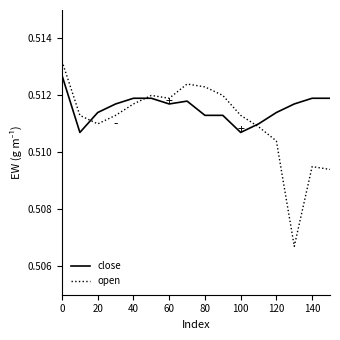

Which series has the widest spread of values?

open